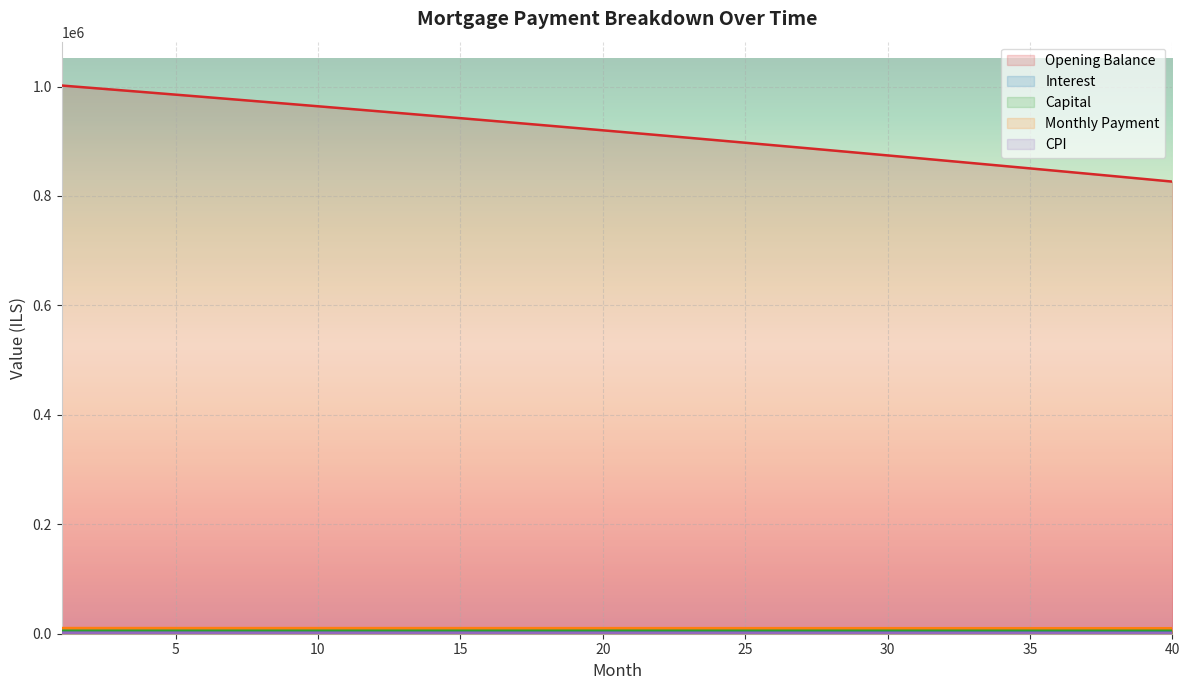

How many lines are shown in the chart?

5